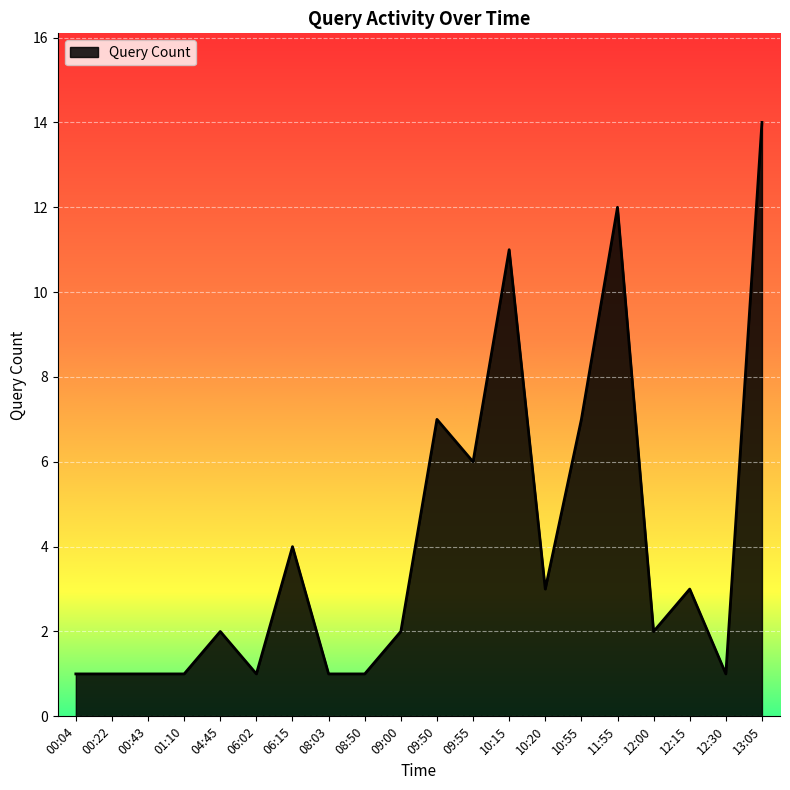

What is the difference between the maximum and minimum values?

13